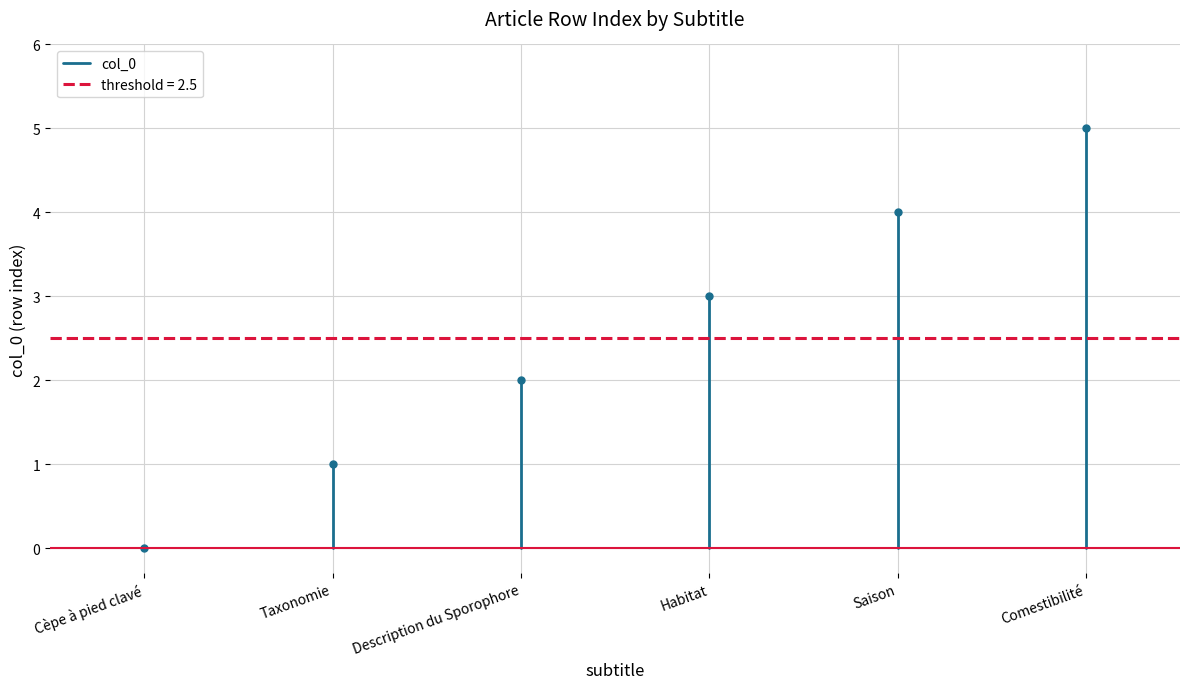

Reading left to right, extract all data points from this chart.

0	1	2	3	4	5